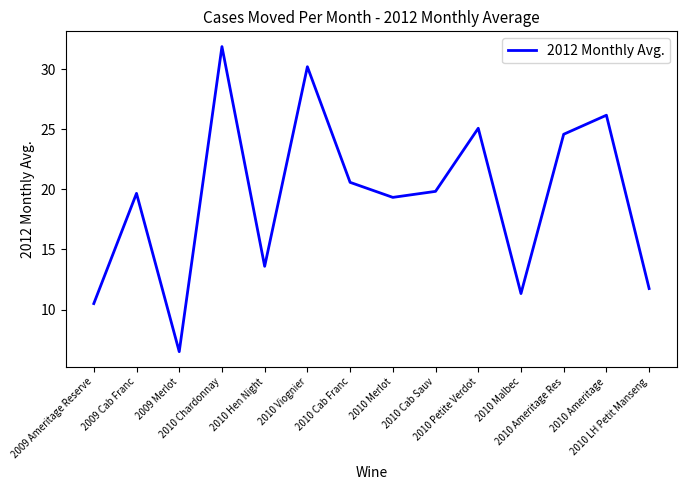

Read the value at 2010 Viognier.

30.2